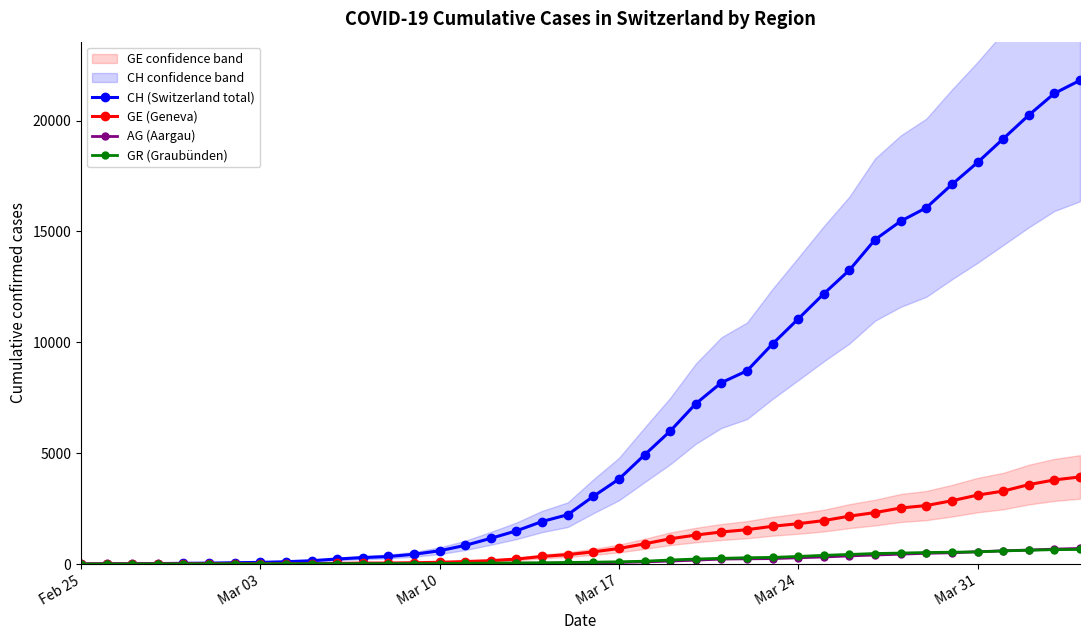

Which category has the lowest value across all series?

Feb 25